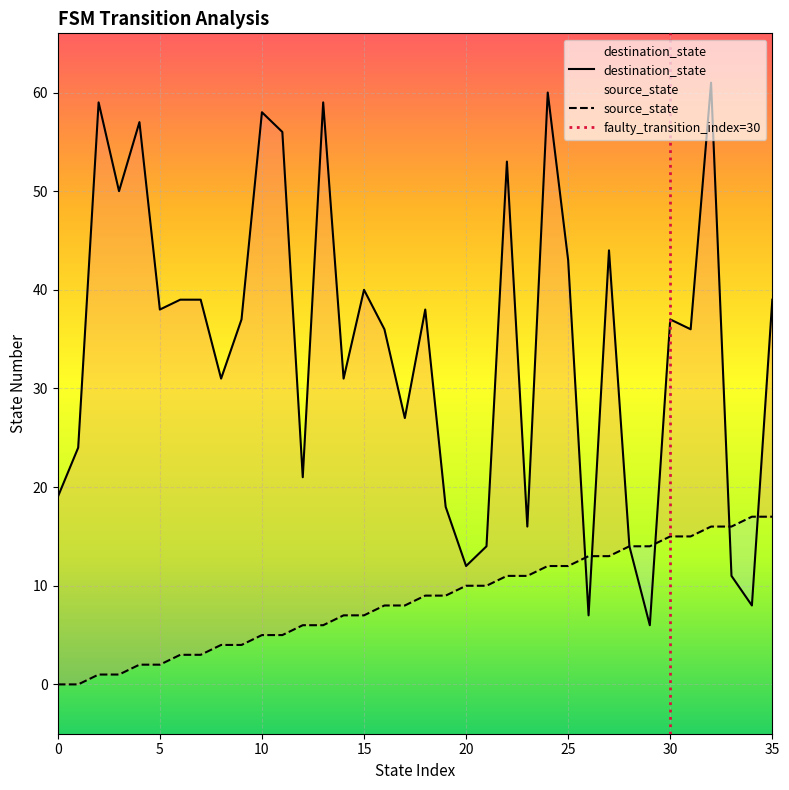

What are all the series names shown in the legend?

source_state, destination_state